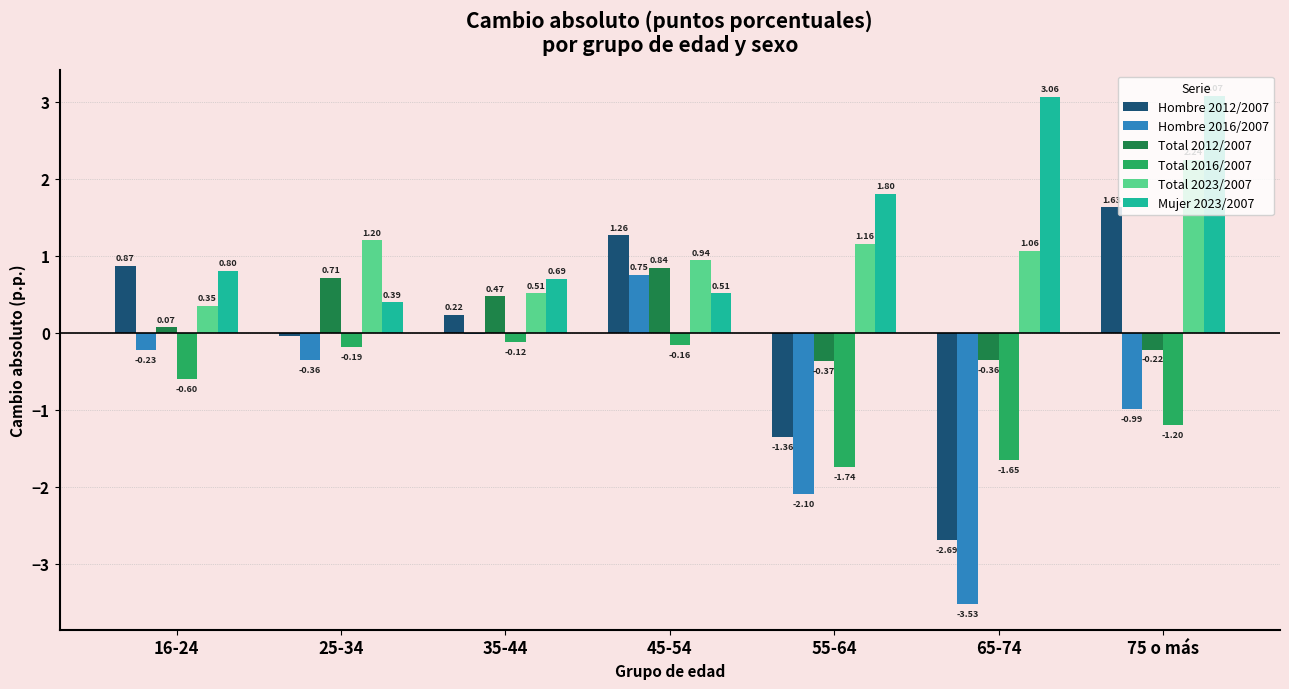

Which series has the largest total across all categories?

Mujer 2023/2007